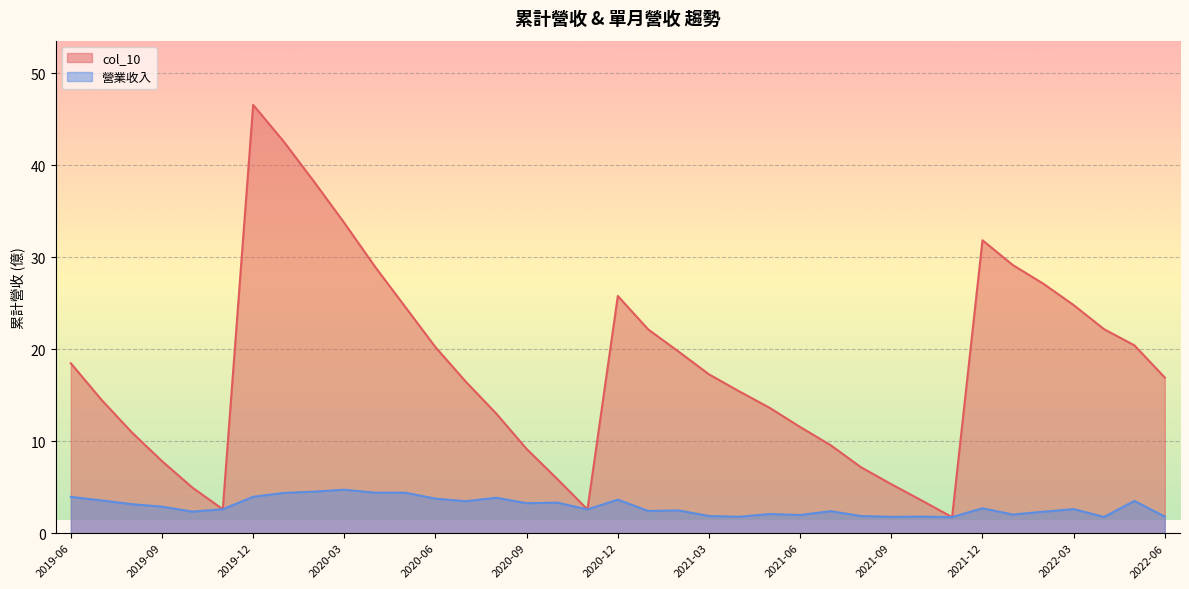

What position from the right is 2021-04?

15